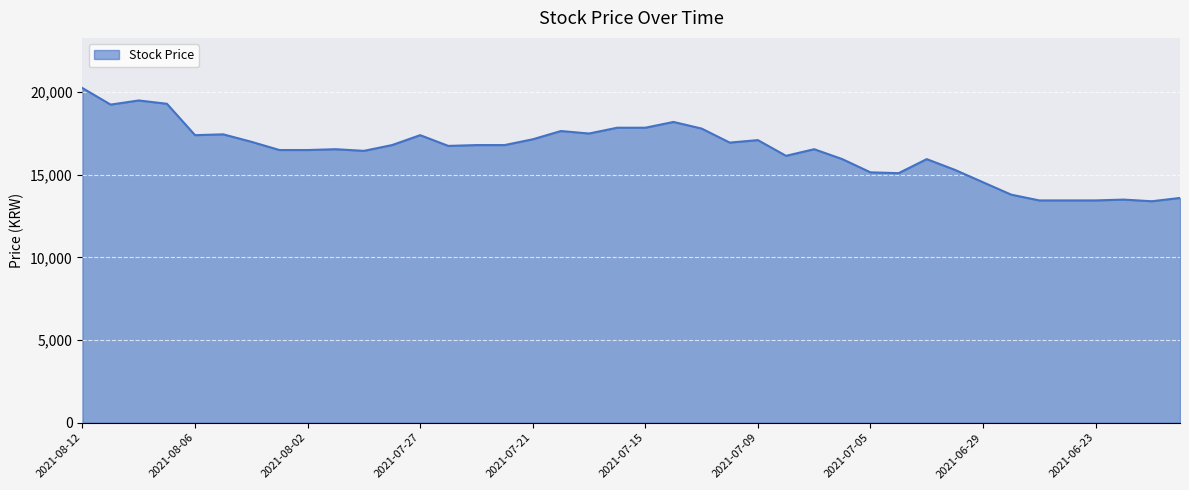

What is the minimum value shown in the chart?

13400